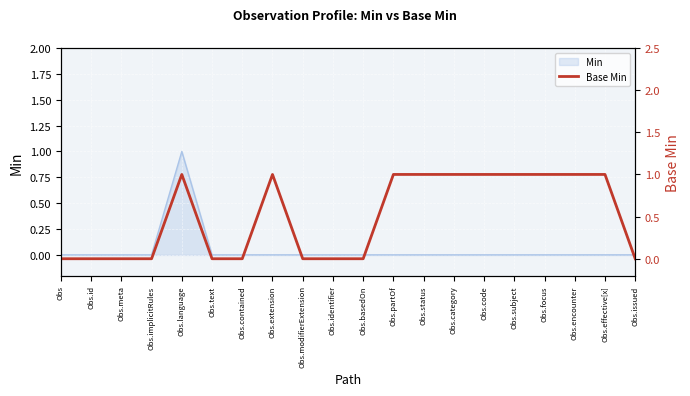

Does the chart display data point markers on the line(s)?

No